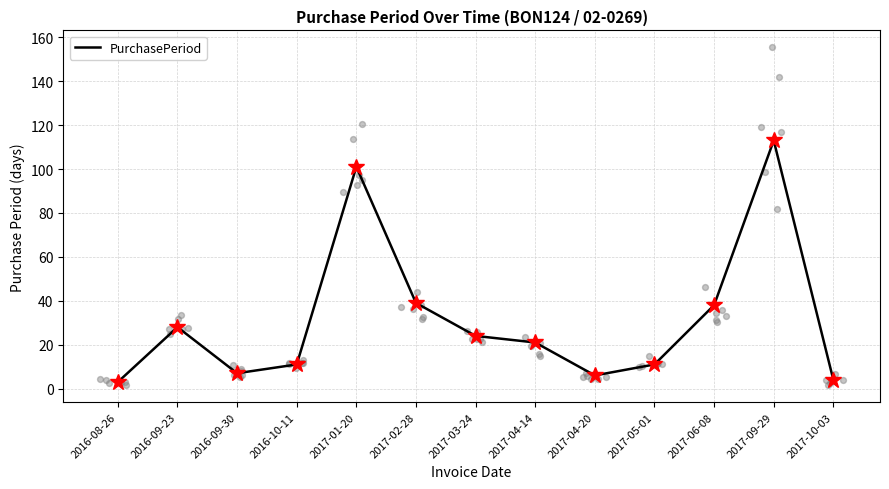

Which has a higher value, 2017-04-20 or 2017-02-28?

2017-02-28